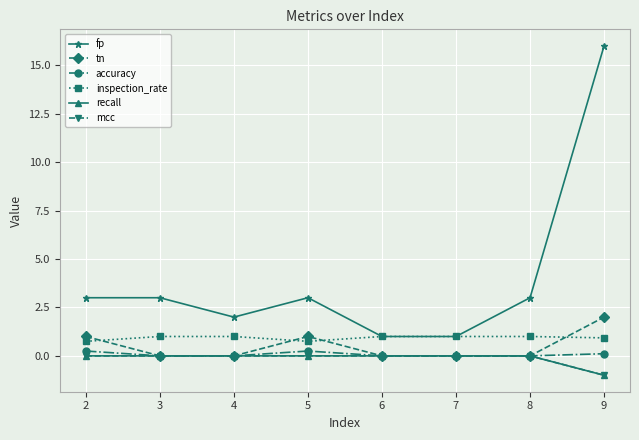

Reading left to right, list all the values displayed in this chart.

fp: 3.0	3.0	2.0	3.0	1.0	1.0	3.0	16.0
tn: 1.0	0.0	0.0	1.0	0.0	0.0	0.0	2.0
accuracy: 0.2	0.0	0.0	0.2	0.0	0.0	0.0	0.1
inspection_rate: 0.8	1.0	1.0	0.8	1.0	1.0	1.0	0.9
recall: 0.0	0.0	0.0	0.0	0.0	0.0	0.0	-1.0
mcc: 0.0	0.0	0.0	0.0	0.0	0.0	0.0	-1.0